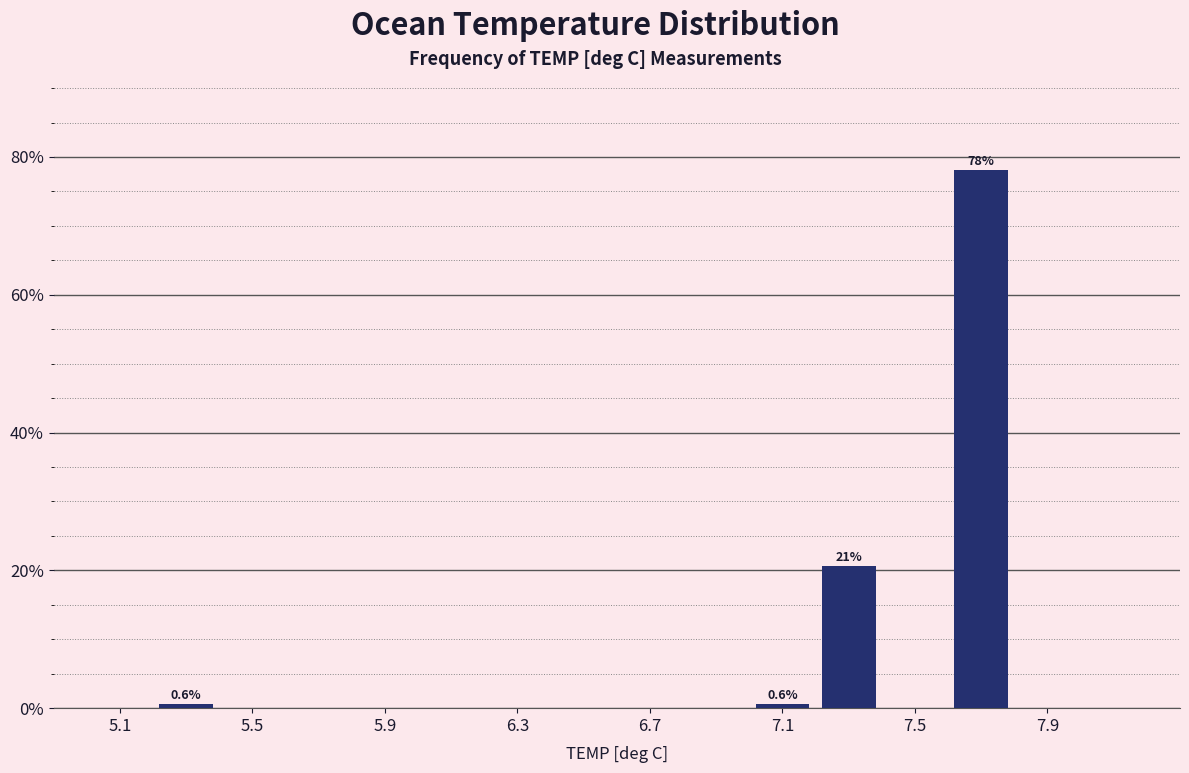

Over which range of the x-axis is the bar tallest?

7.6 to 7.8